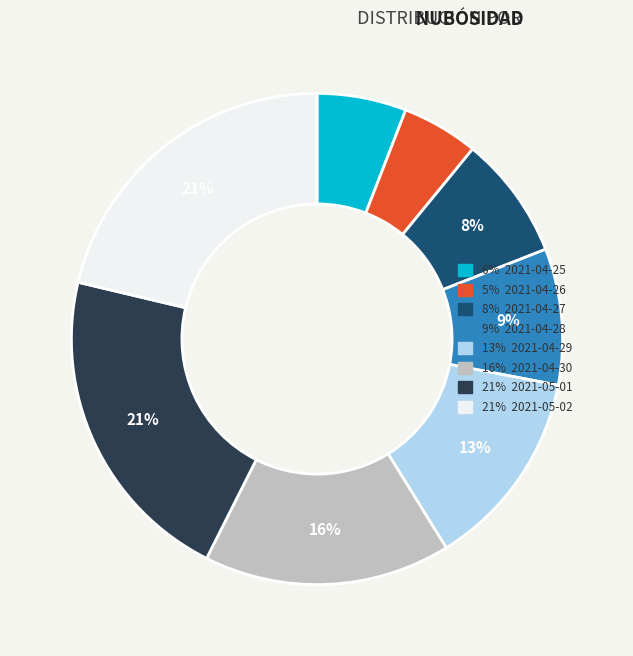

Does any single category account for the majority?

No